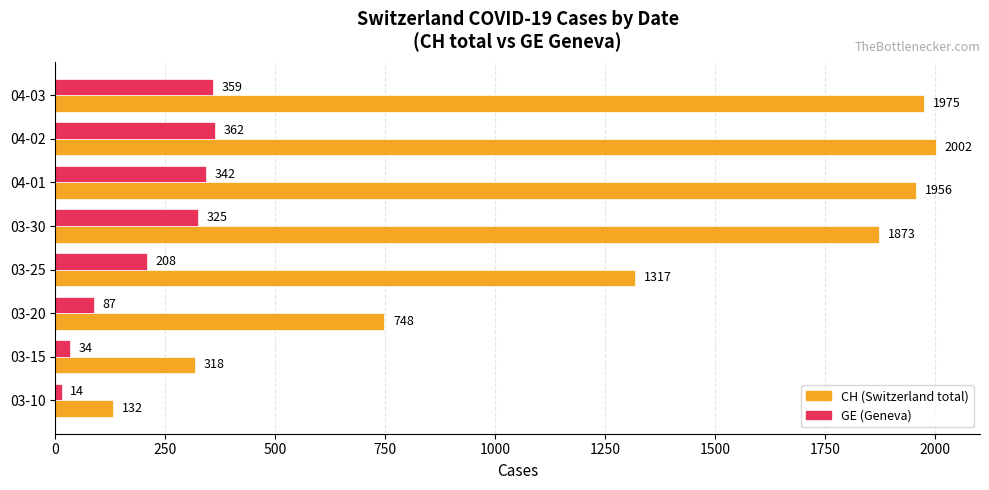

What are all the series names shown in the legend?

CH (Switzerland total), GE (Geneva)